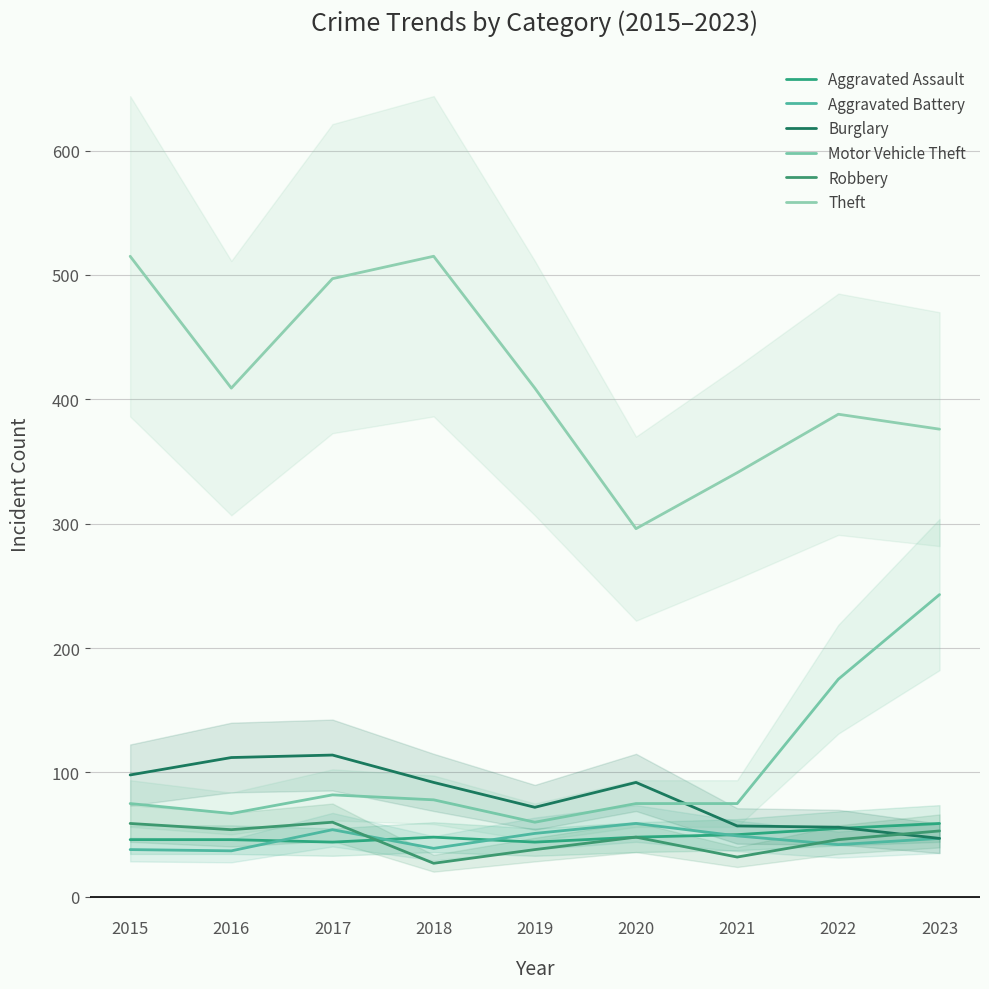

Does the chart display data point markers on the line(s)?

No